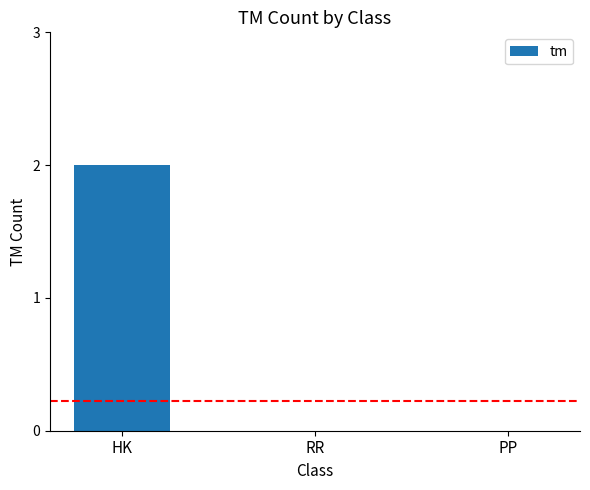

Are the bars horizontal?

No